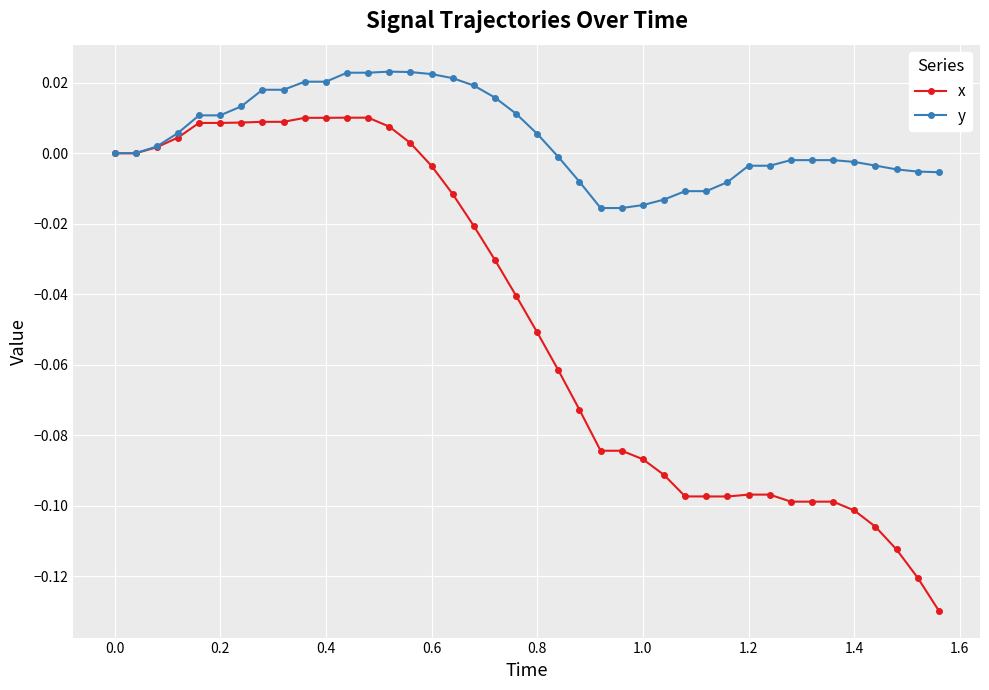

Which series has the largest total across all categories?

y